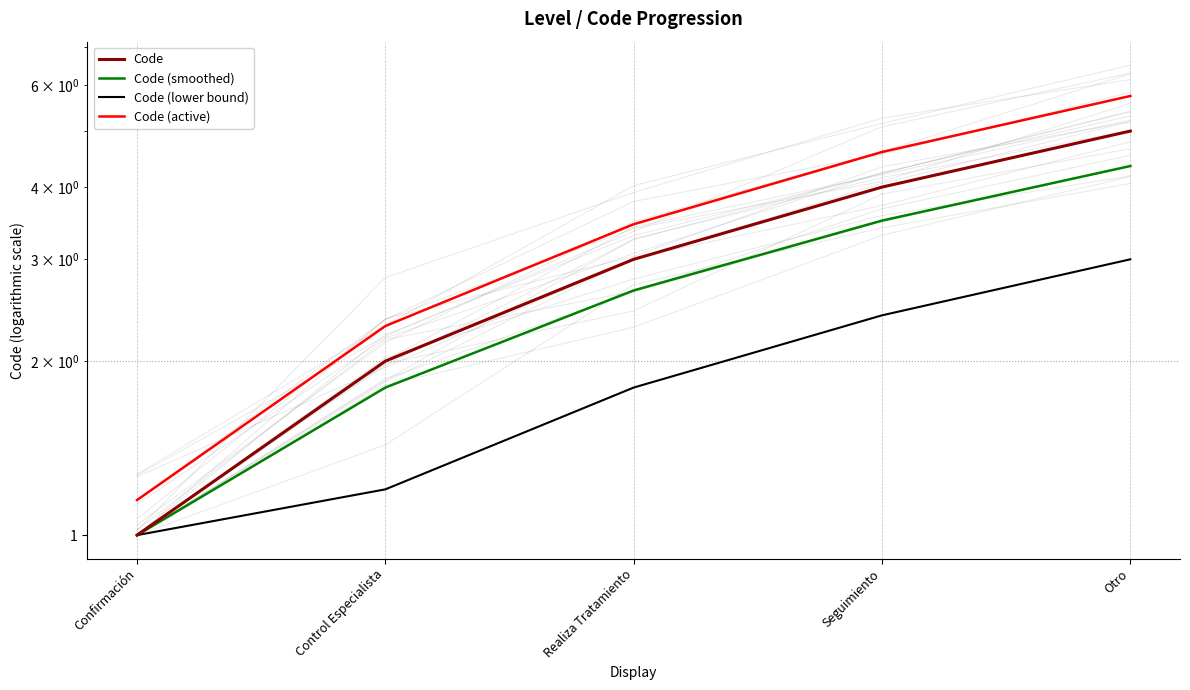

Which series changed the most between Control Especialista and Otro?

Code (active)